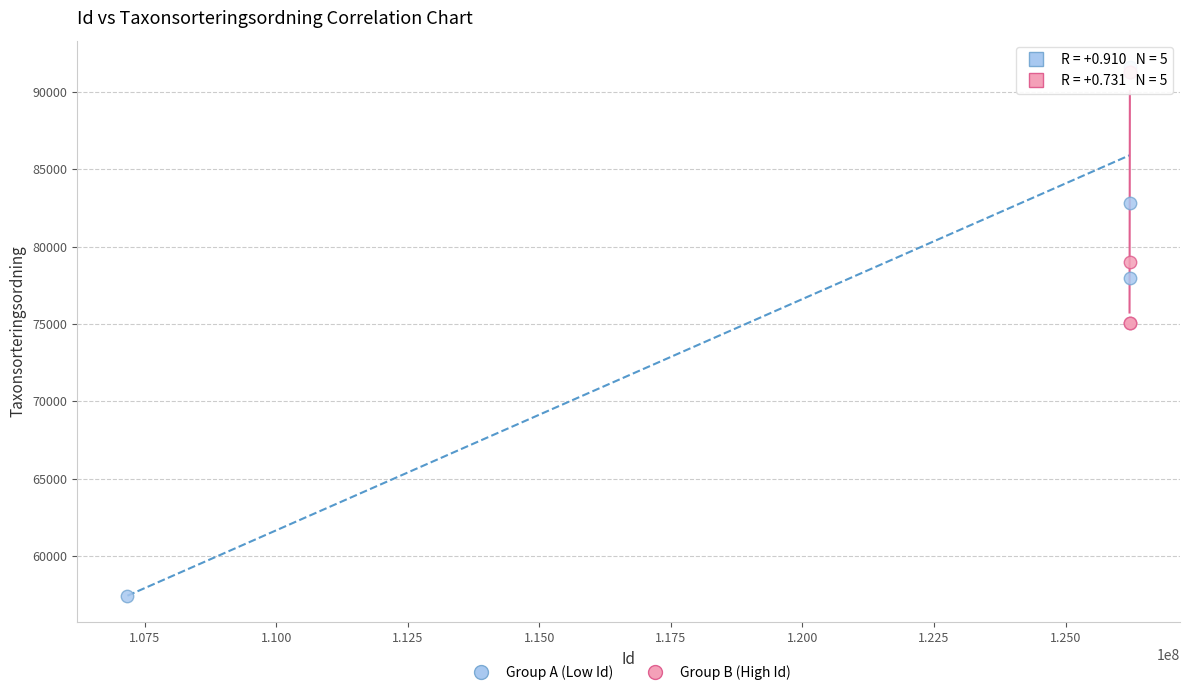

Which series contains the highest Y value?

Group A (Low Id)